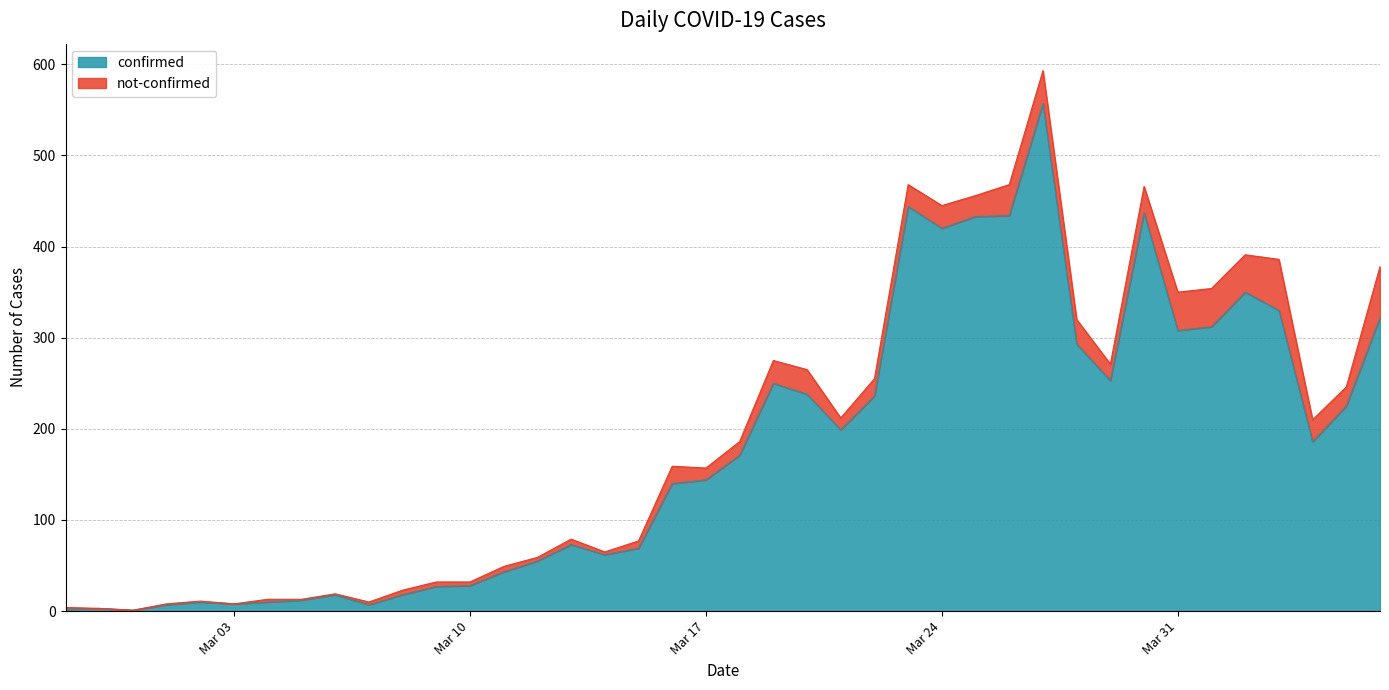

What is the difference between the second highest and second lowest values?

442